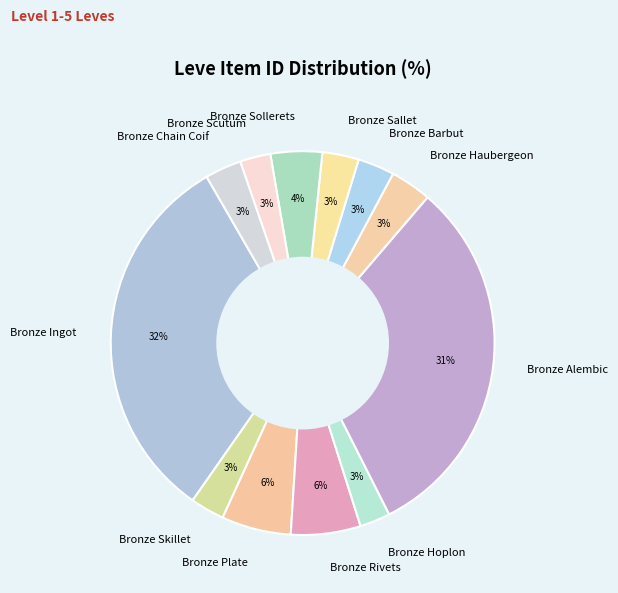

Combined, do Bronze Chain Coif and Bronze Hoplon account for over 50%?

No